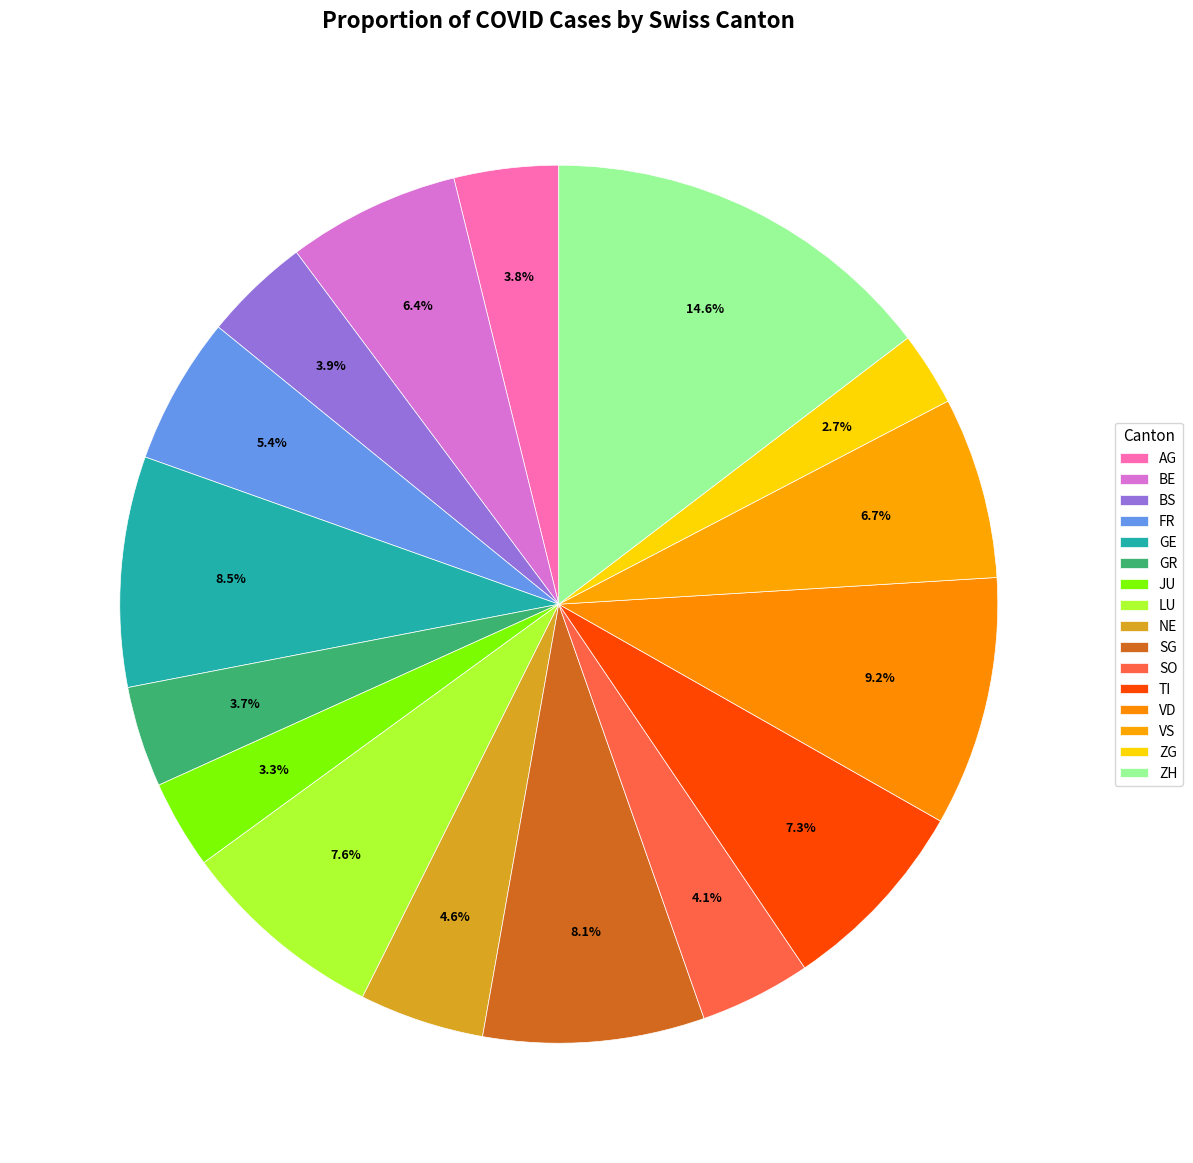

What is the change in value from VS to ZH?

+190